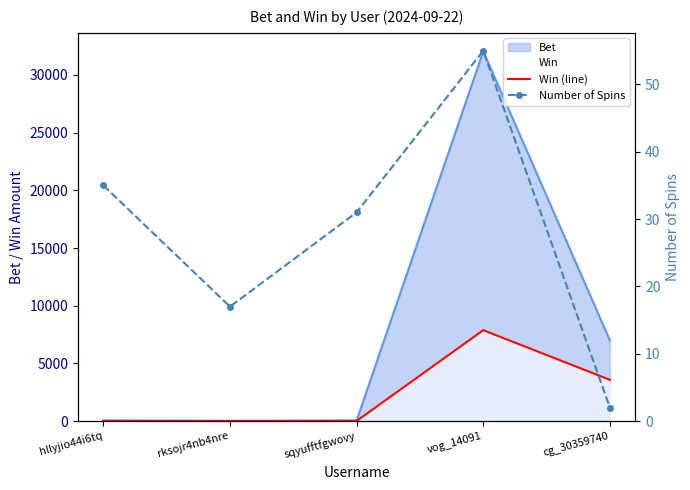

Which category has the lowest value across all series?

cg_30359740